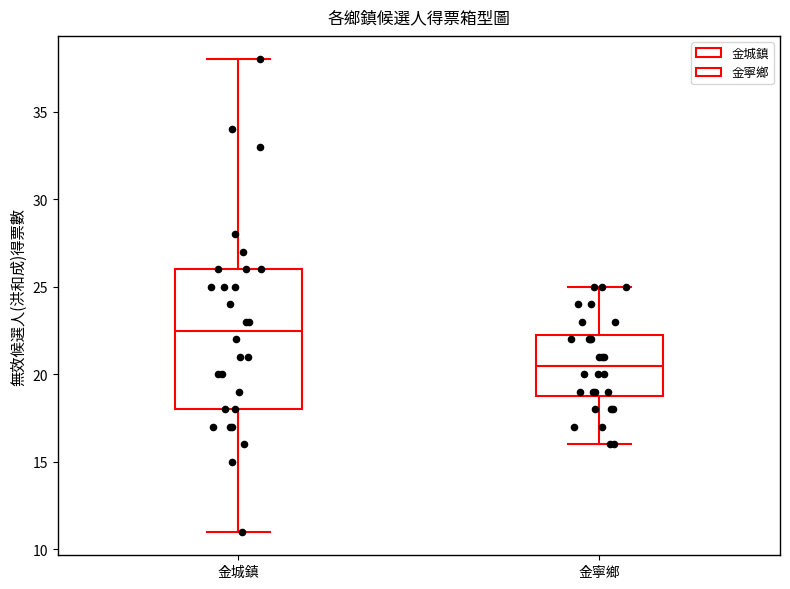

Which box is the tallest, from its lower edge to its upper edge?

金城鎮